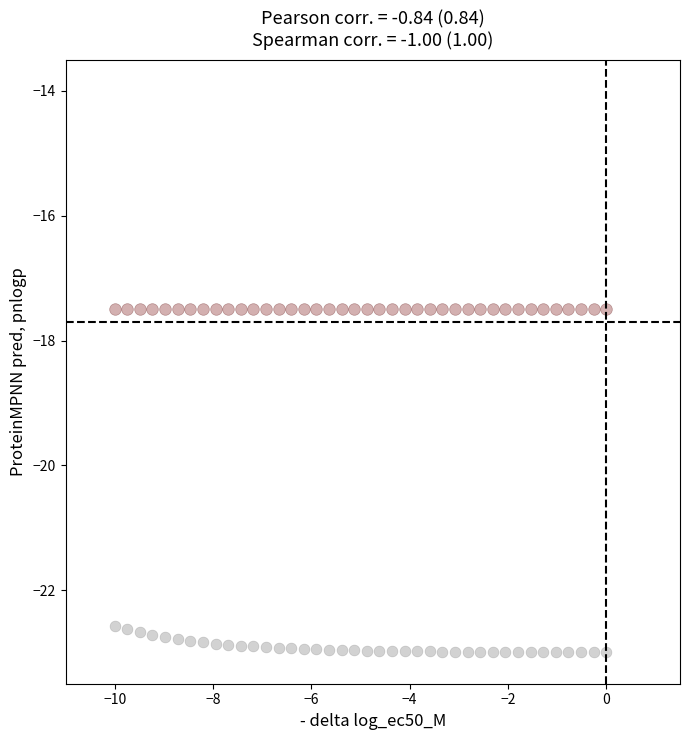

Across all data points, what is the range of Y values (max minus min)?

5.5